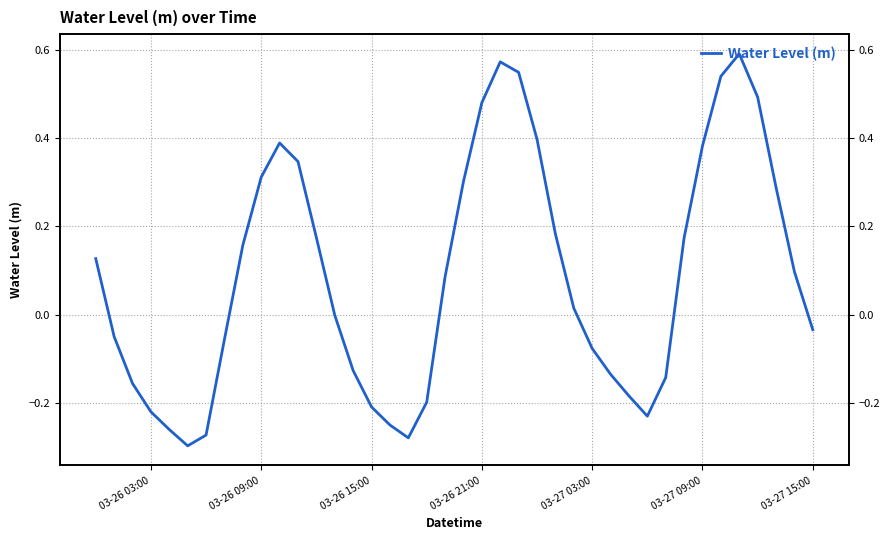

What is the difference between the second highest and second lowest values?

0.9